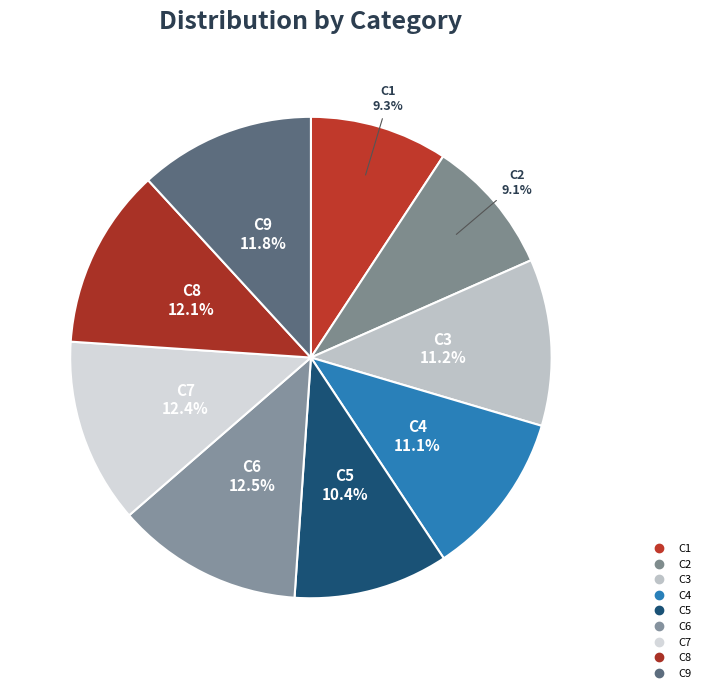

Count the number of slices in the pie.

9